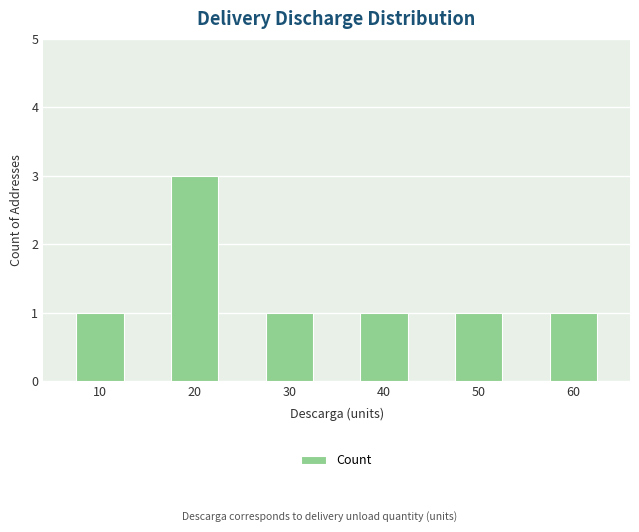

Count the number of categories in the chart.

6